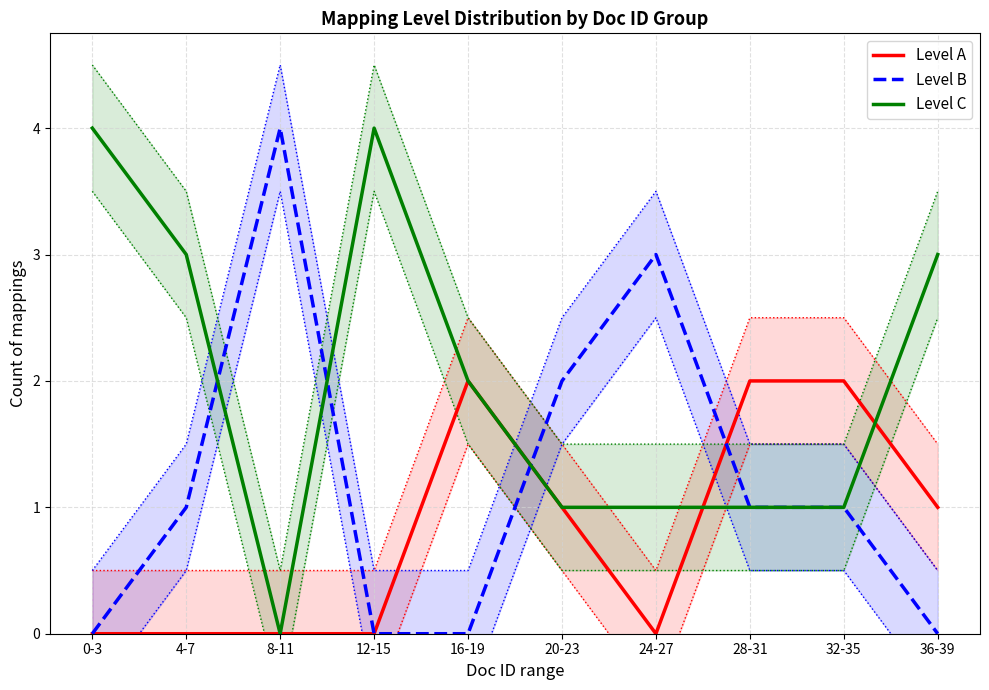

Count the number of data series in this chart.

3